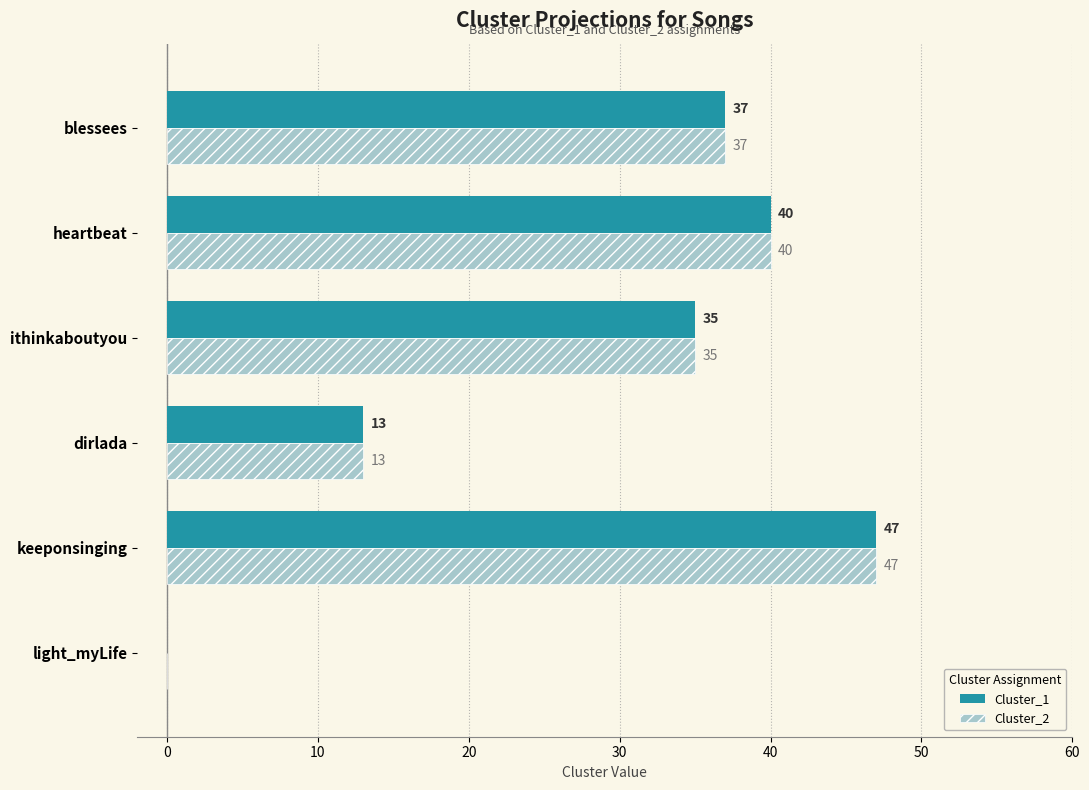

At which label is Cluster_1 closest to 23?

dirlada